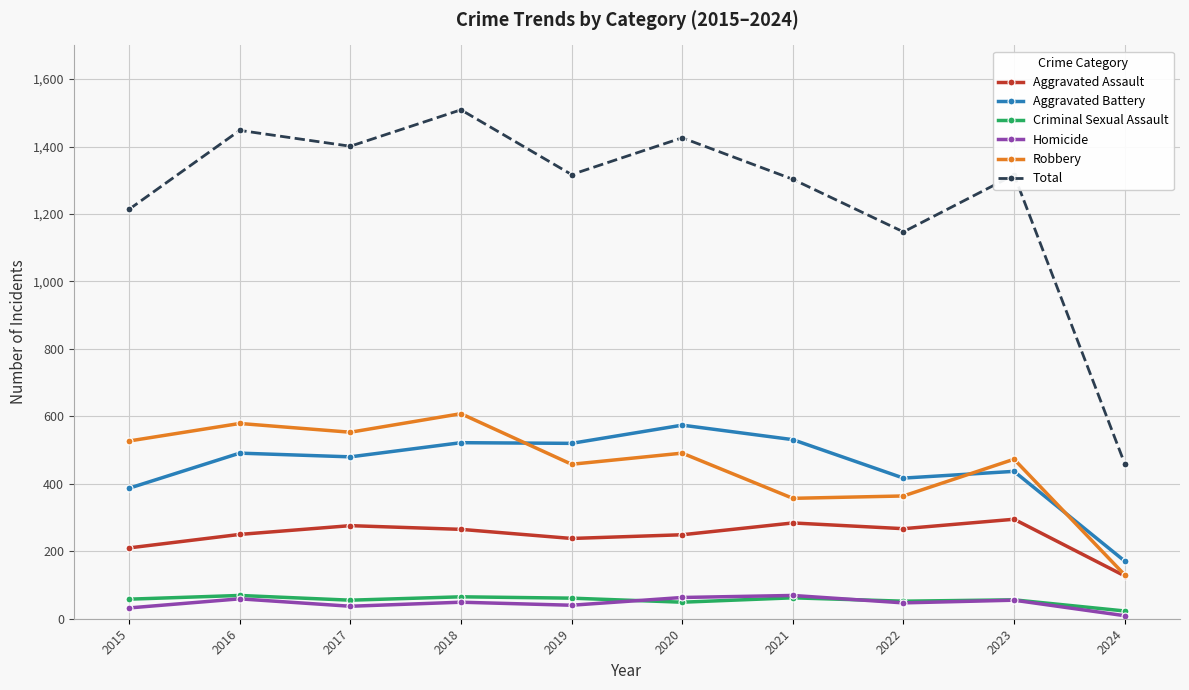

True or false: Aggravated Assault has a value of 276 at 2017.

True